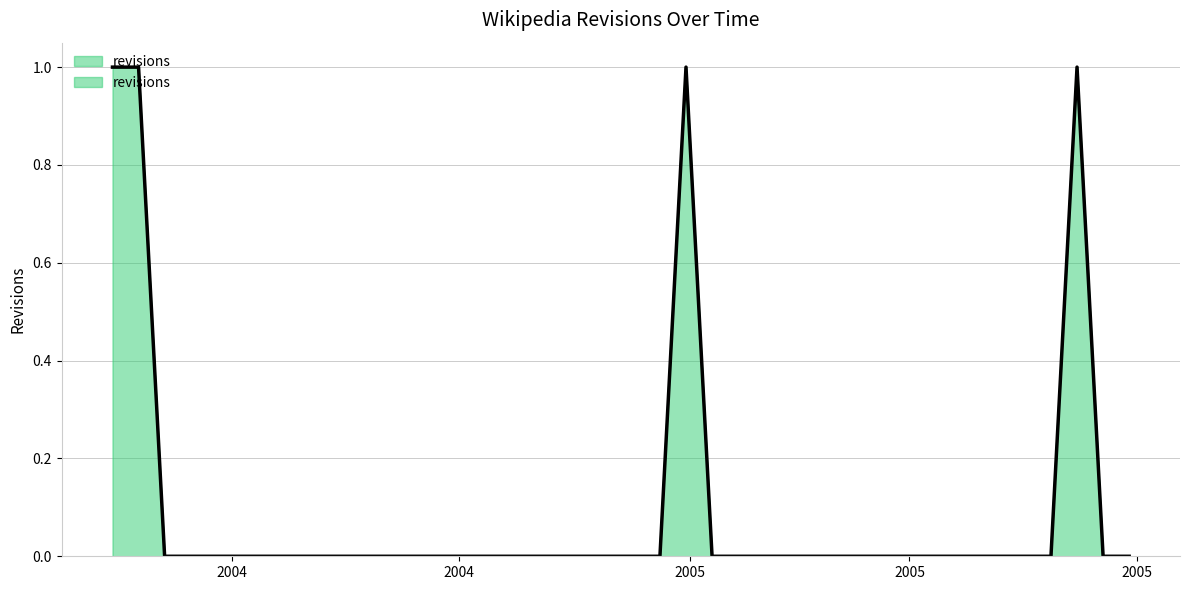

At which category does the chart reach its peak across all series?

2004-08-30